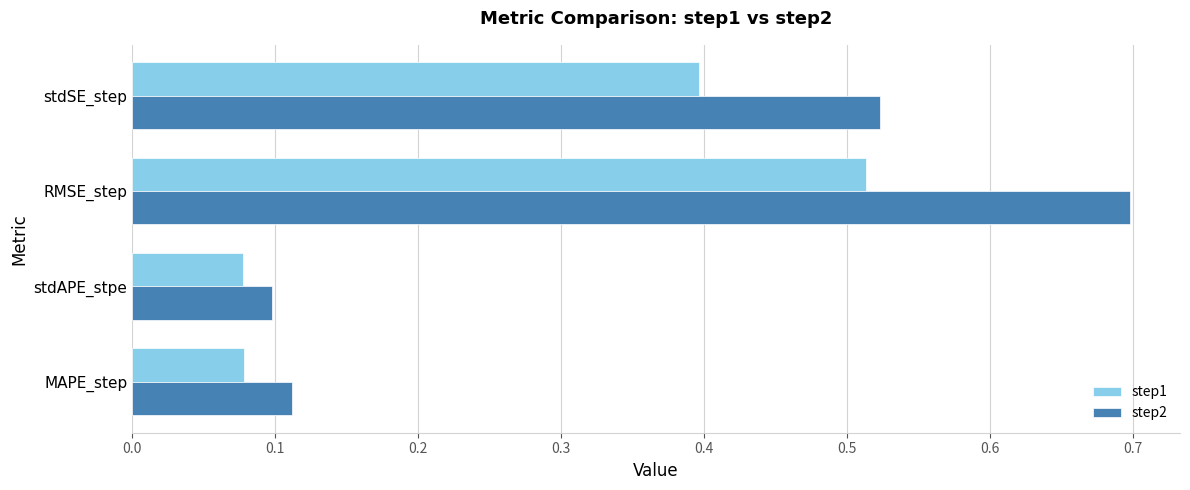

Is it true that step1 equals 0.7 at RMSE_step?

False